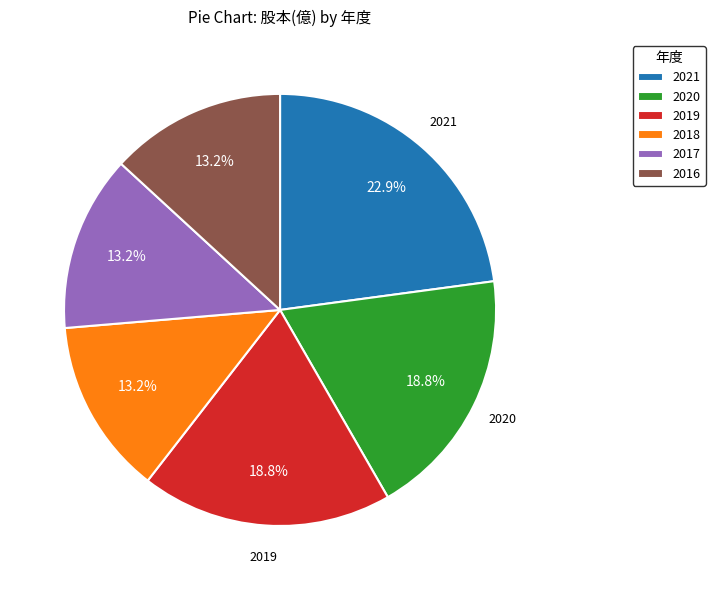

Is the sum of 2016 and 2020 greater than half?

No